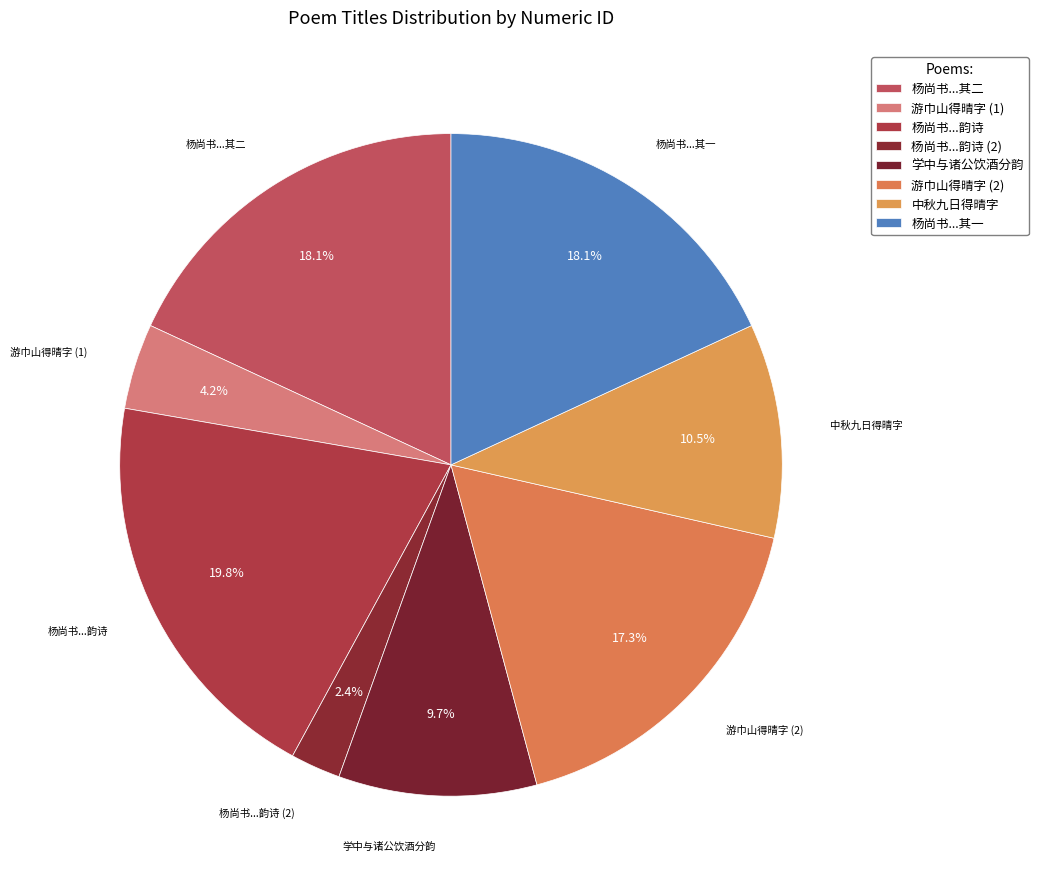

How many segments does this pie chart have?

8